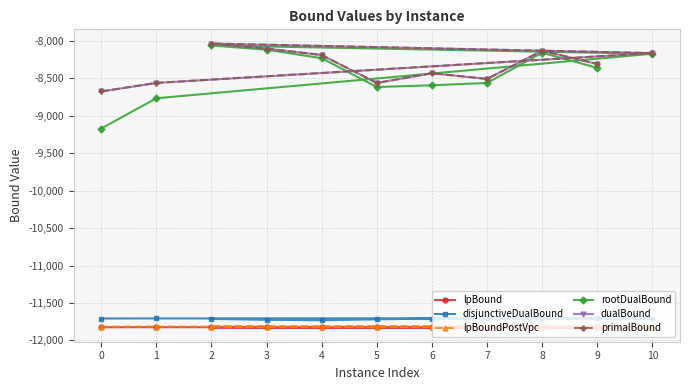

At which category is the sum across all series the highest?

2